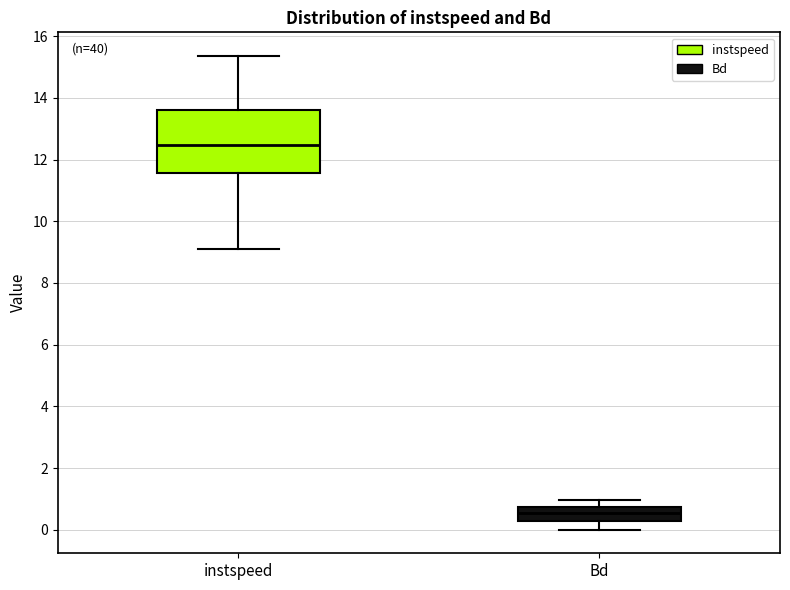

Reading left to right, transcribe this box plot: for each box, give where its median line is, the range the box spans, and where its two whiskers end, as read against the y-axis. The values are not printed on the chart, so give them approximately, as read against the axis.

instspeed: median 12.4, box 11.6 to 13.6, whiskers 9.0 to 15.4
Bd: median 0.6, box 0.2 to 0.8, whiskers 0.0 to 1.0